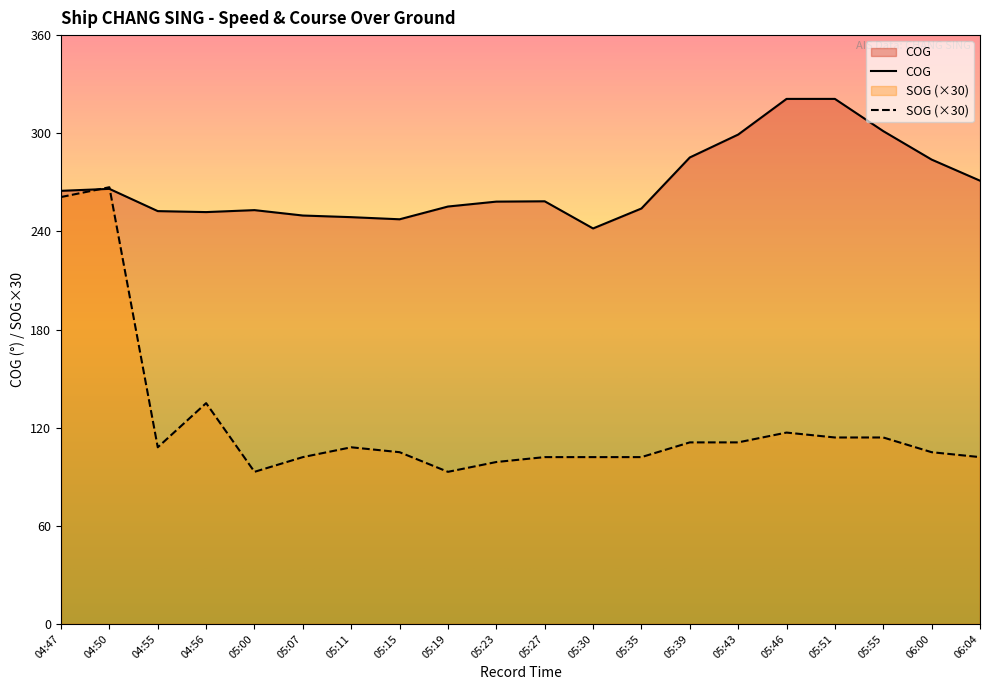

Is it true that COG equals 139.2 at 05:35?

False